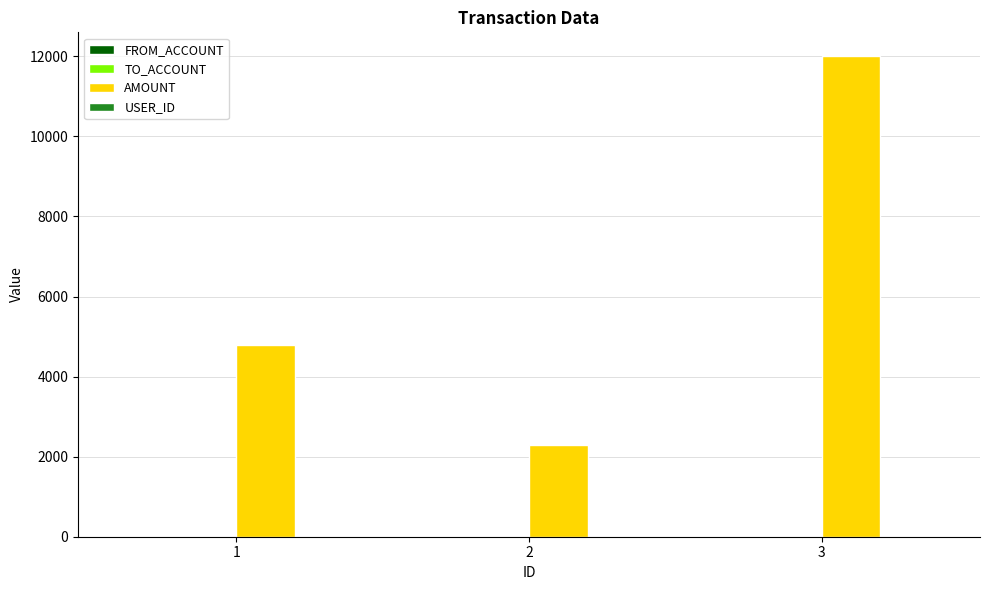

Where is AMOUNT nearest to the value 7150?

1